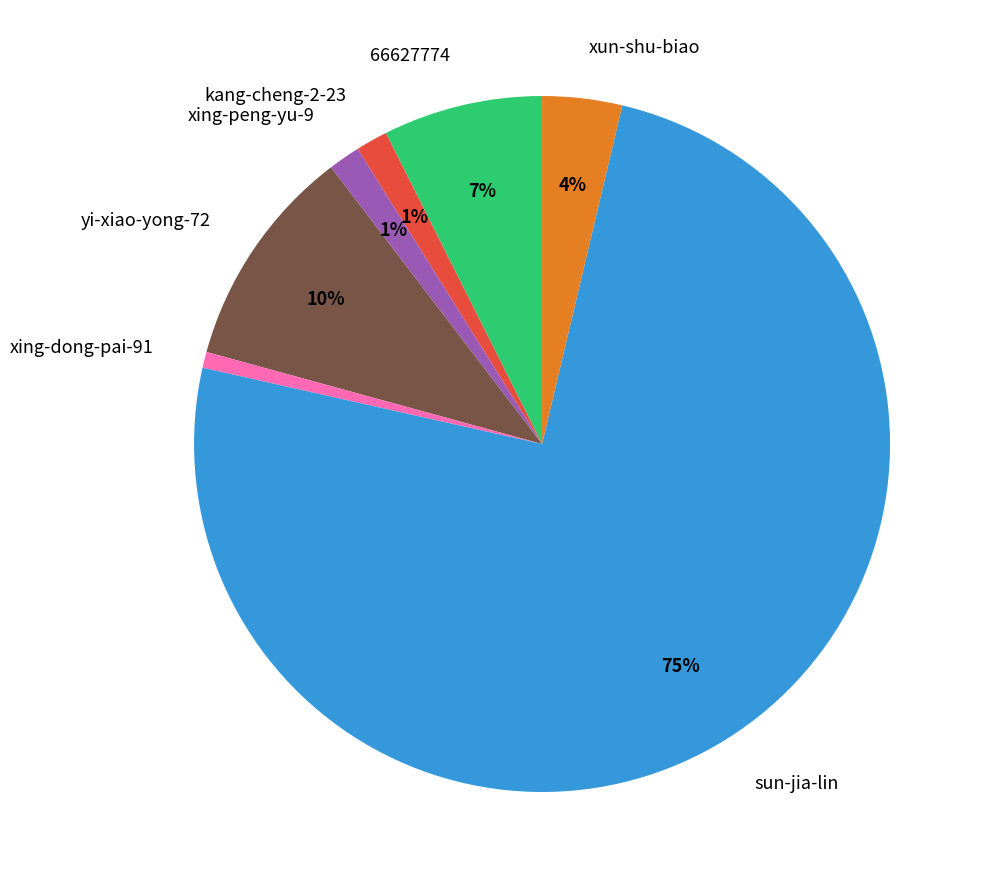

Is there any slice that represents more than half of the pie?

Yes